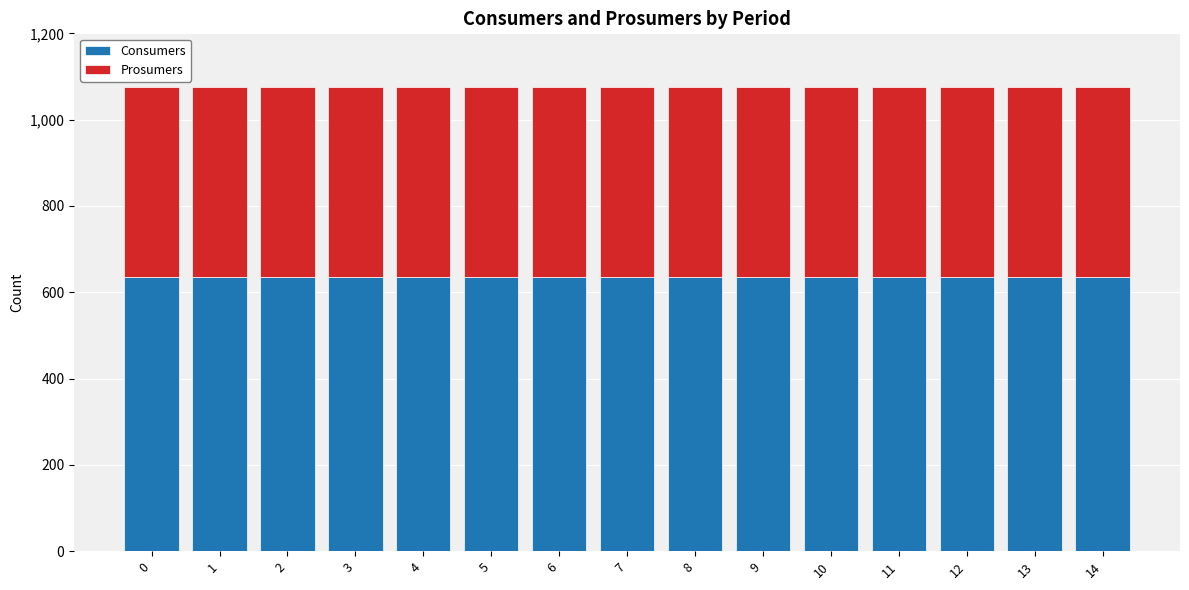

True or false: Consumers has a value of 845 at 14.

False